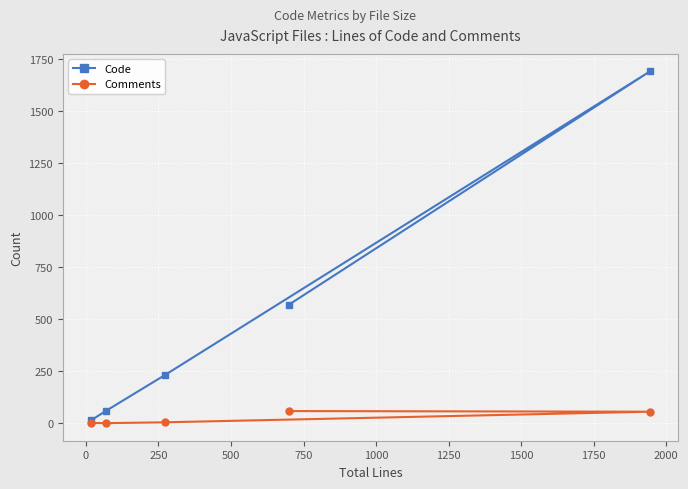

How many lines are shown in the chart?

2